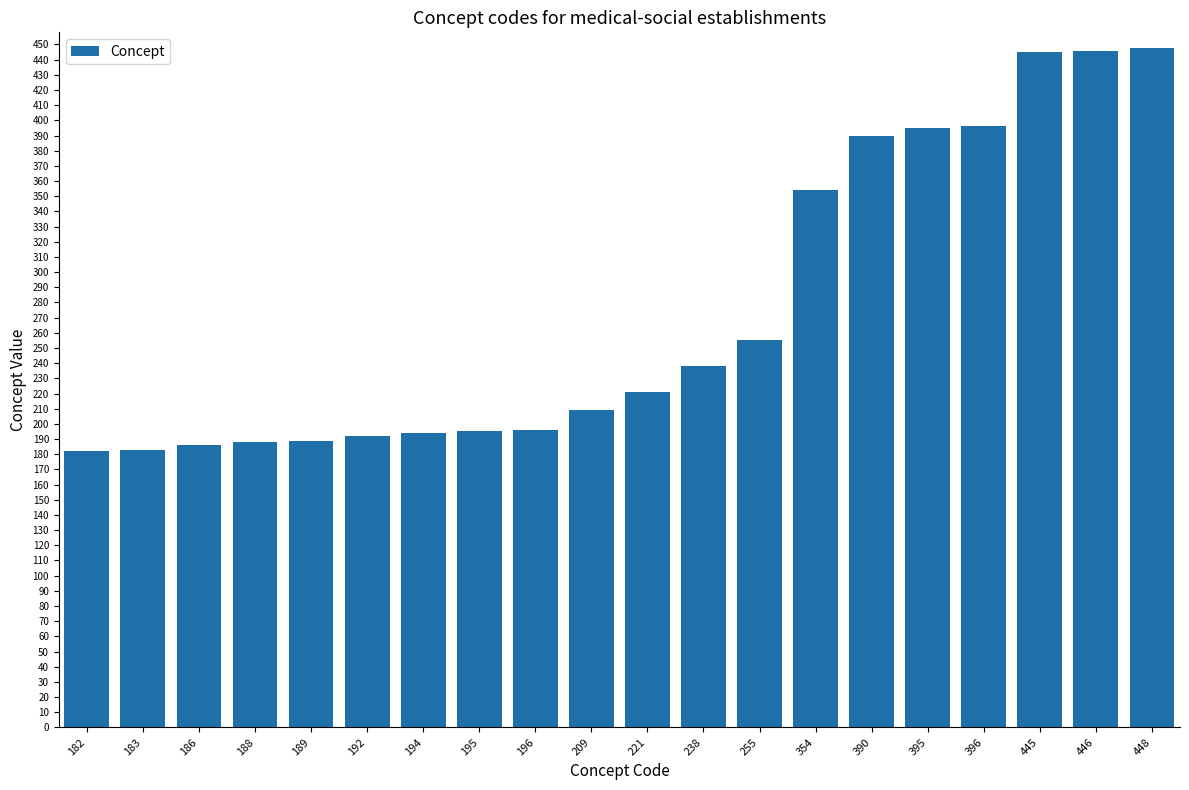

What is the sum of all values?

5502